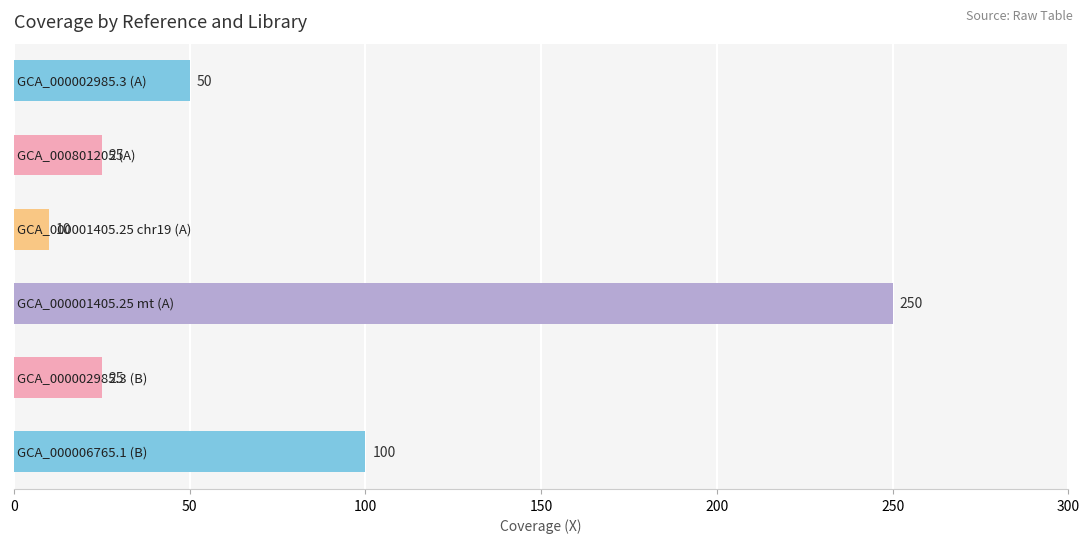

What is the value of the 2nd bar from the top?

25